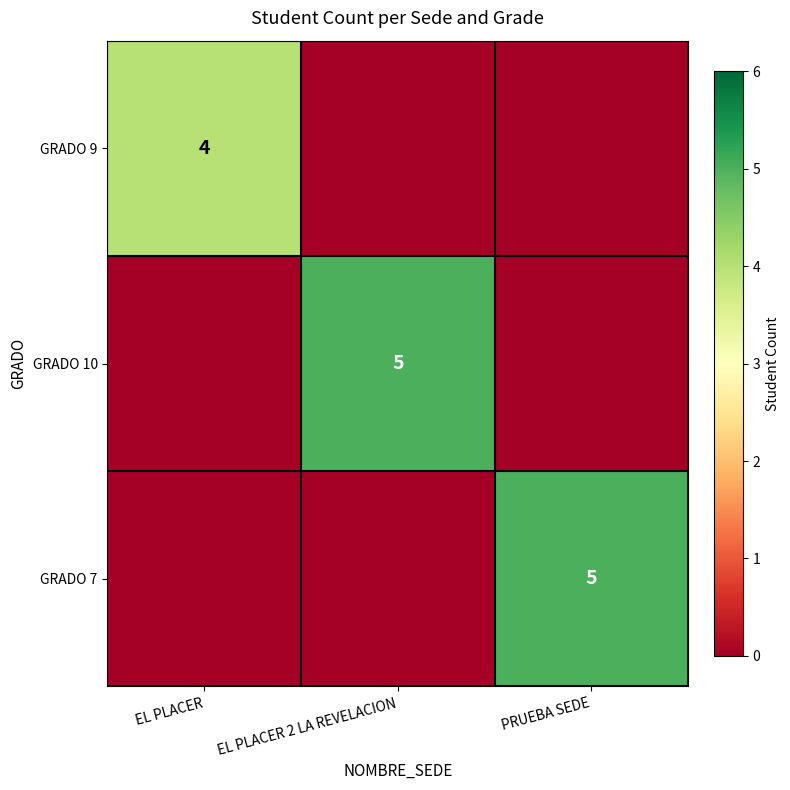

The GRADO 9 series shows 4 at EL PLACER. True or false?

True